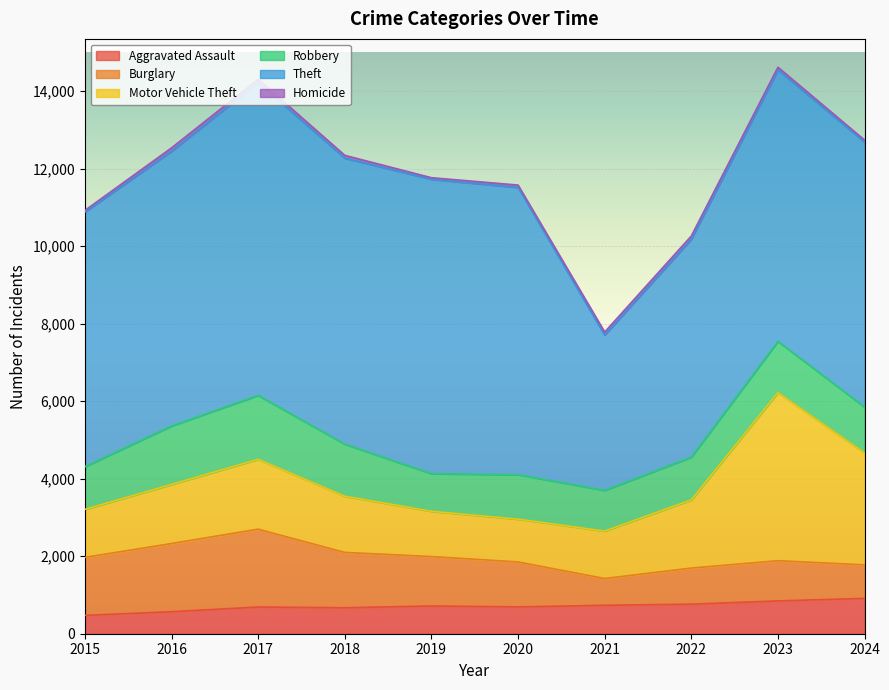

At how many categories does at least one series exceed 2655?

10